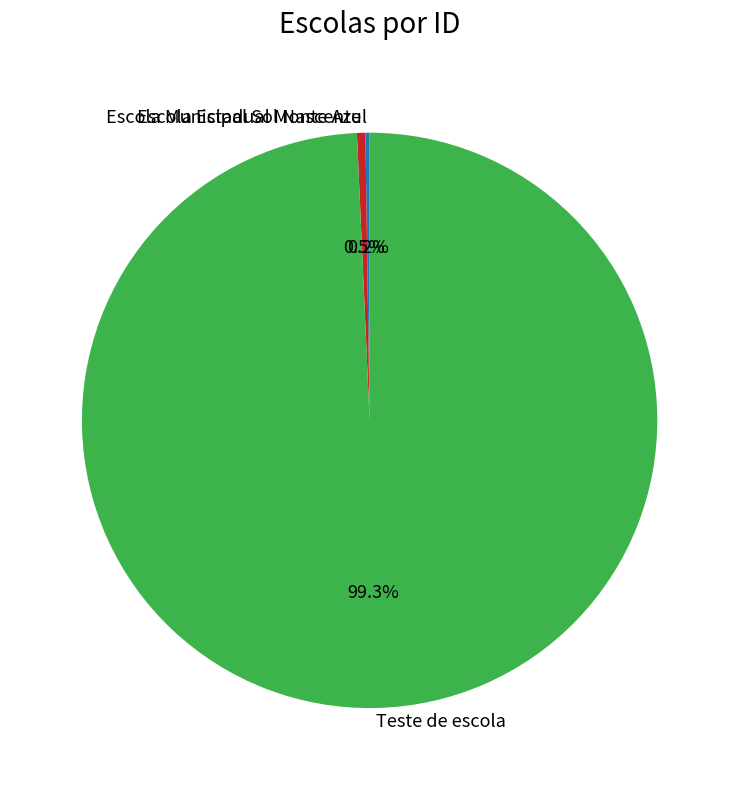

Does Escola Municipal Sol Nascente account for over 50% of the chart?

No